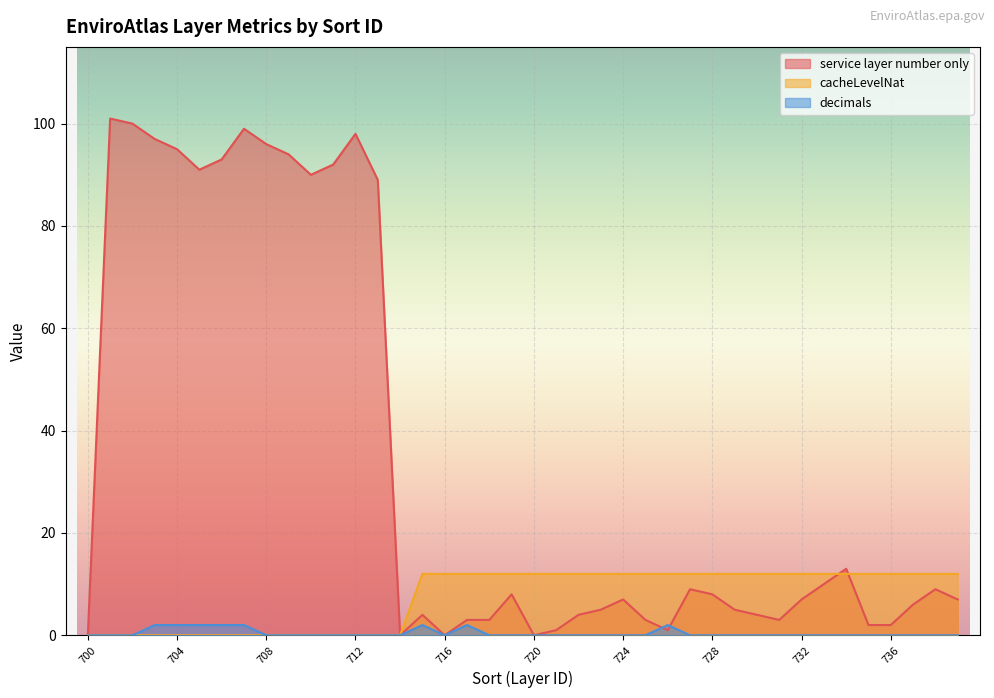

What is the value of the cacheLevelNat point at the 19th from the left?

12